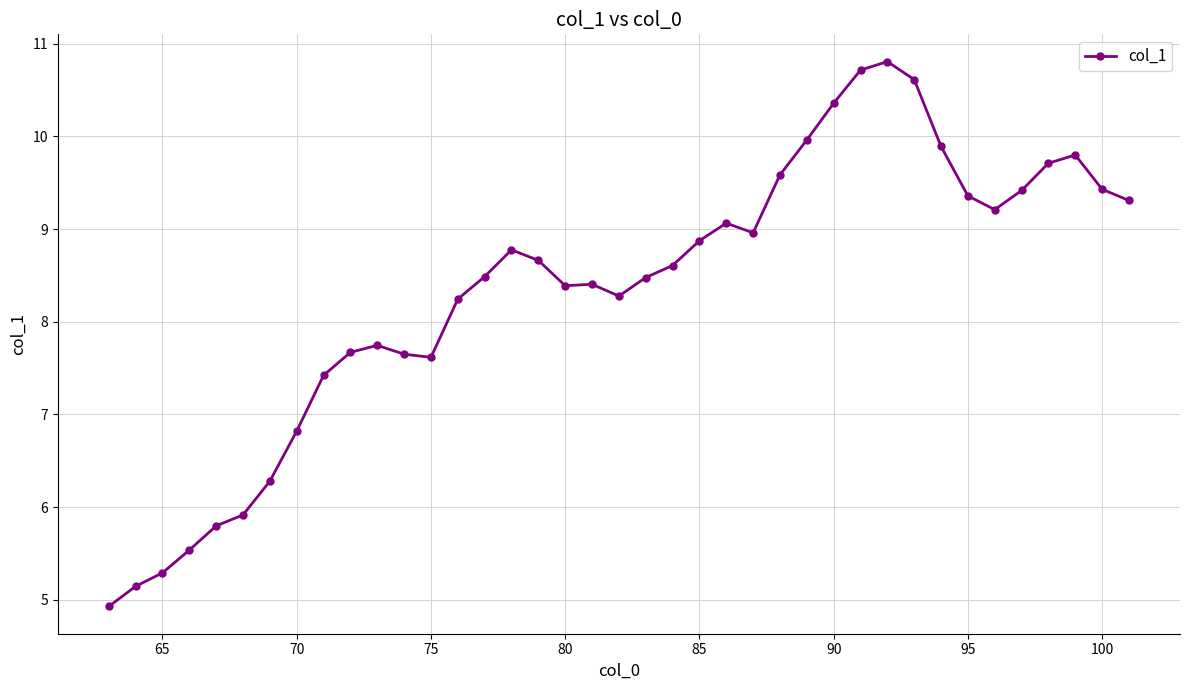

What is the average value?

8.3